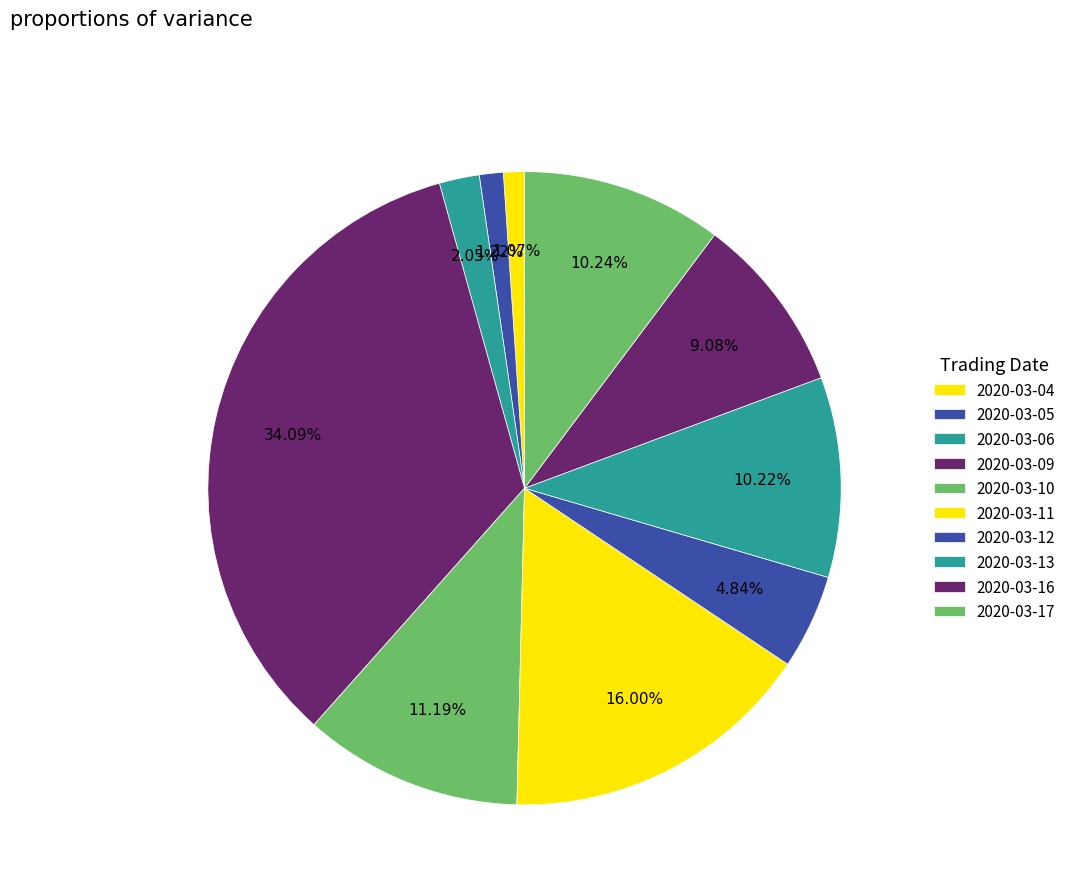

What is the ratio of the value at 2020-03-05 to the value at 2020-03-11?

0.1